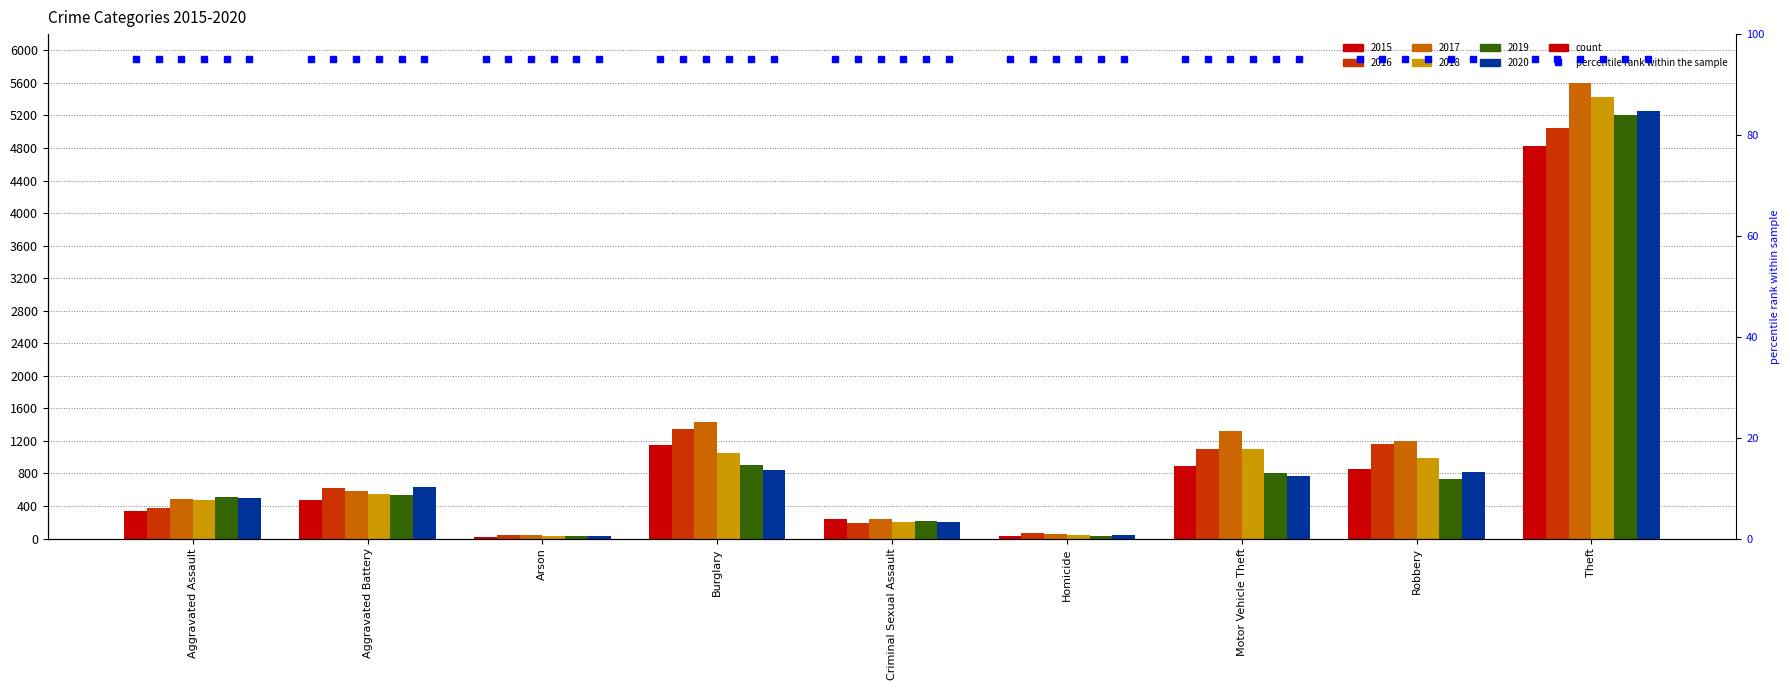

The 2020 series shows 263 at Robbery. True or false?

False